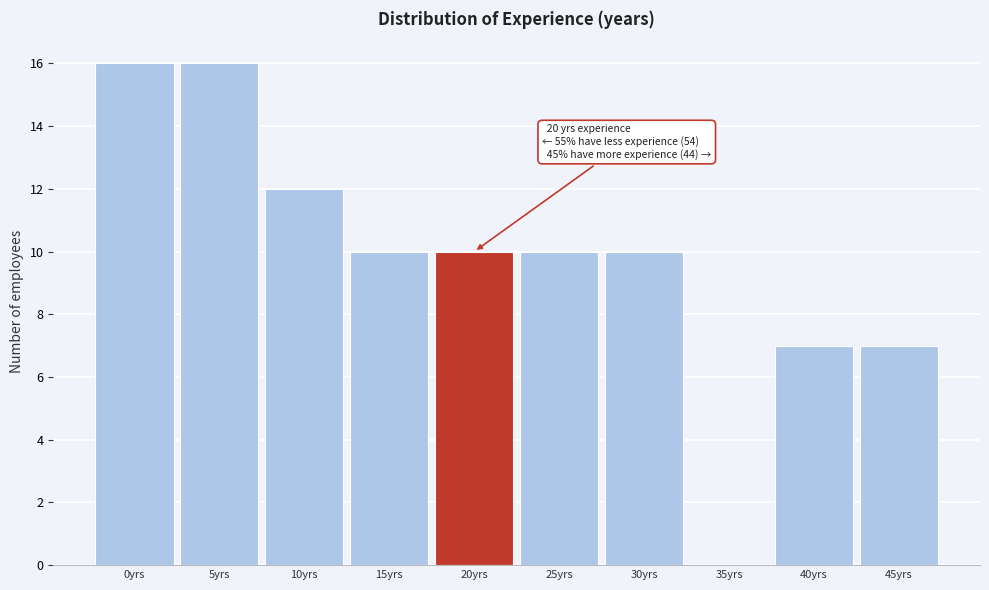

Reading left to right, extract all data points from this chart.

0yrs=16	5yrs=16	10yrs=12	15yrs=10	20yrs=10	25yrs=10	30yrs=10	35yrs=0	40yrs=7	45yrs=7